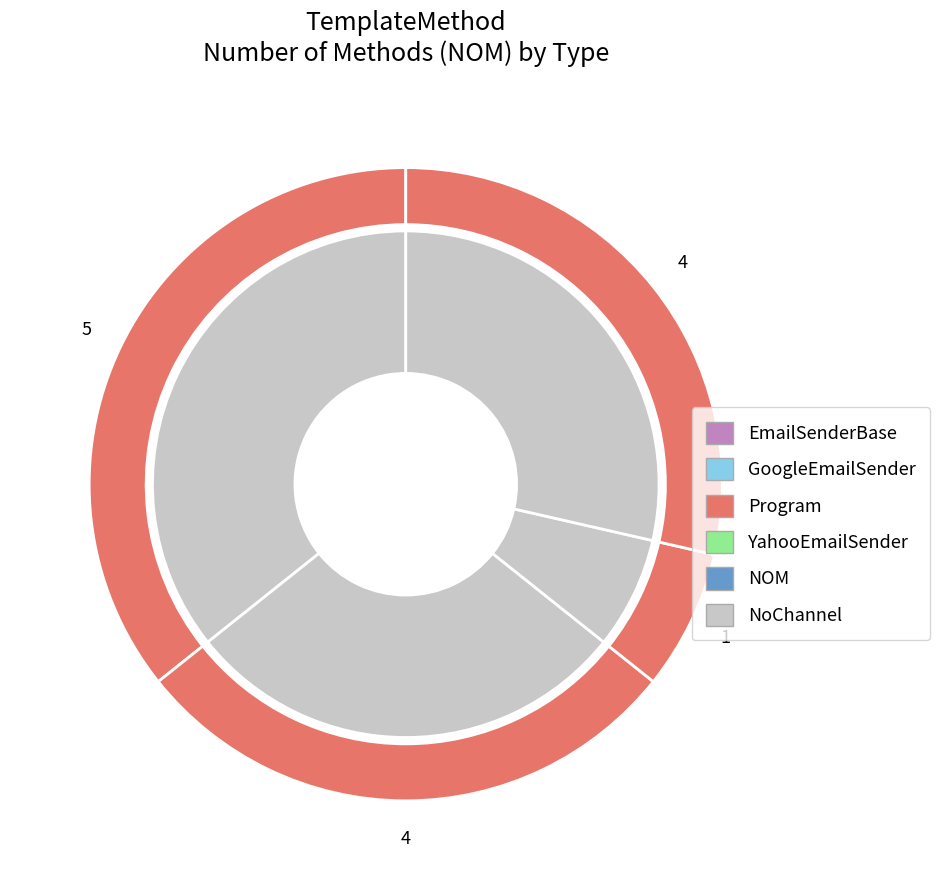

Is it true that EmailSenderBase is 26% of the pie?

False